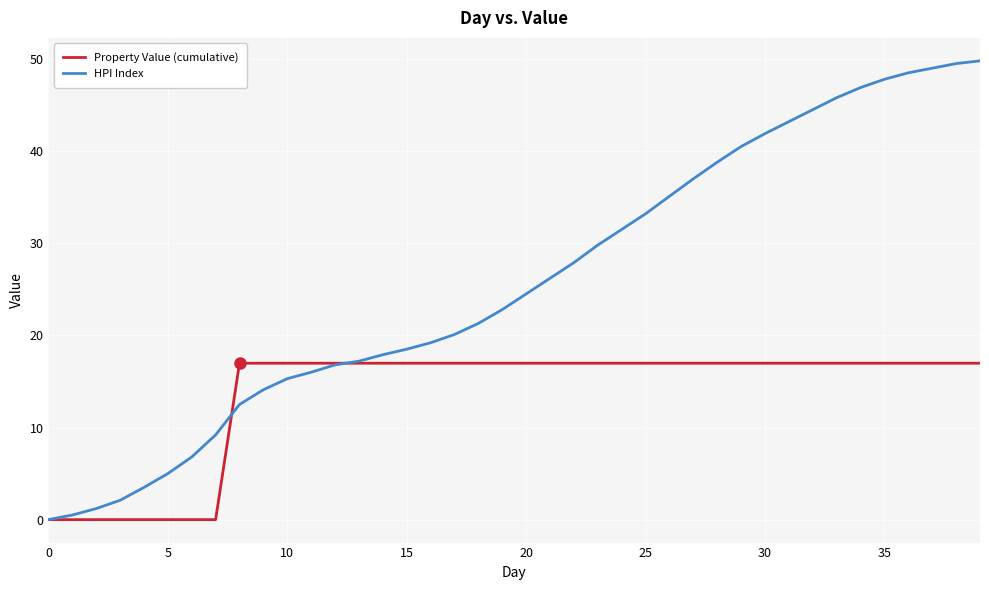

Rank the series by their average value, from lowest to highest.

Property Value (cumulative), HPI Index